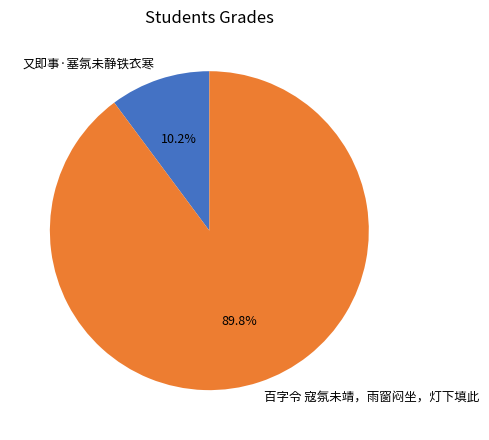

To the nearest percent, what is the difference between the largest and smallest slice percentages?

80%